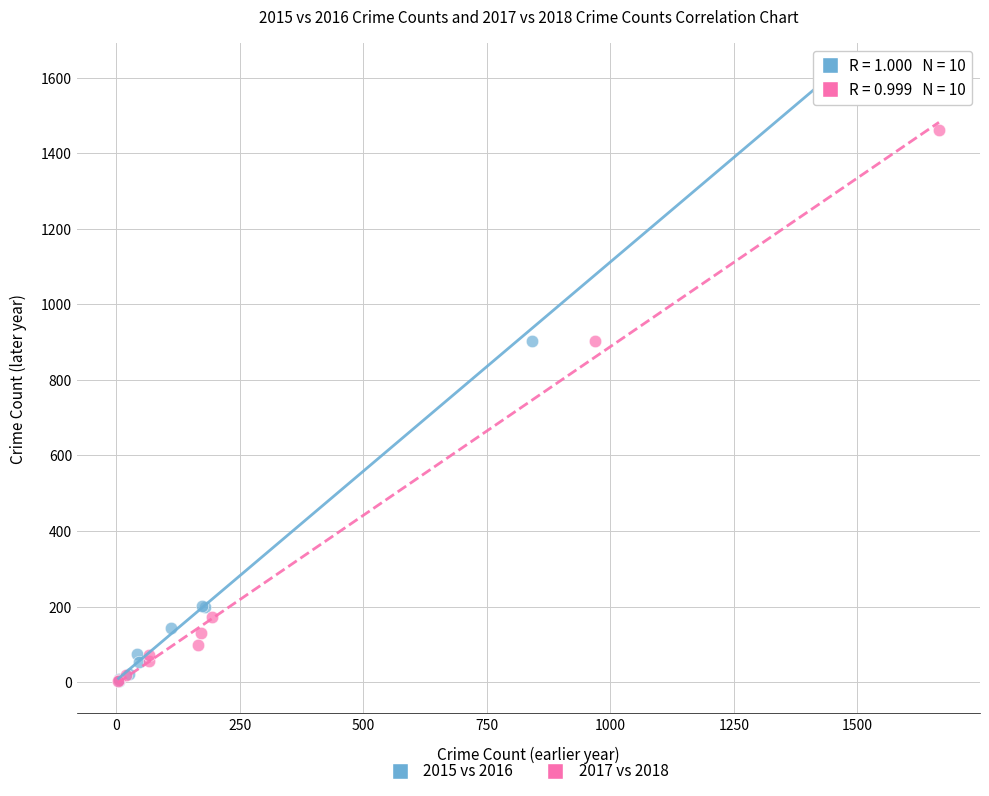

Which series reaches the maximum Y coordinate?

2015 vs 2016